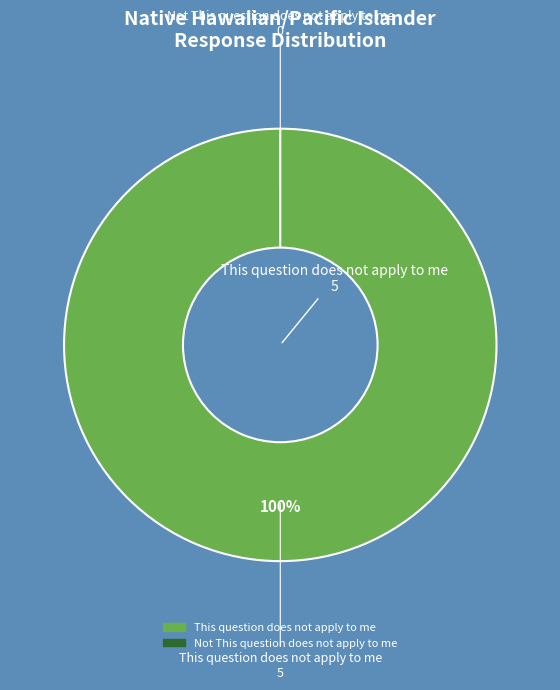

What is the change in value from This question does not apply to me to Not This question does not apply to me?

-5